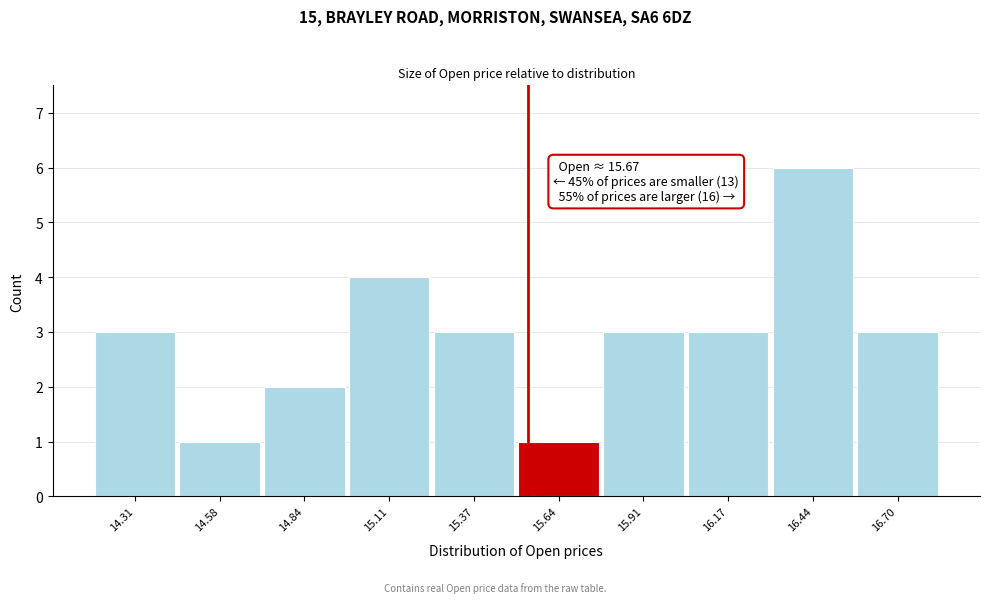

Reading left to right, what are all the values shown in this chart?

14.31=3	14.58=1	14.84=2	15.11=4	15.37=3	15.64=1	15.91=3	16.17=3	16.44=6	16.70=3